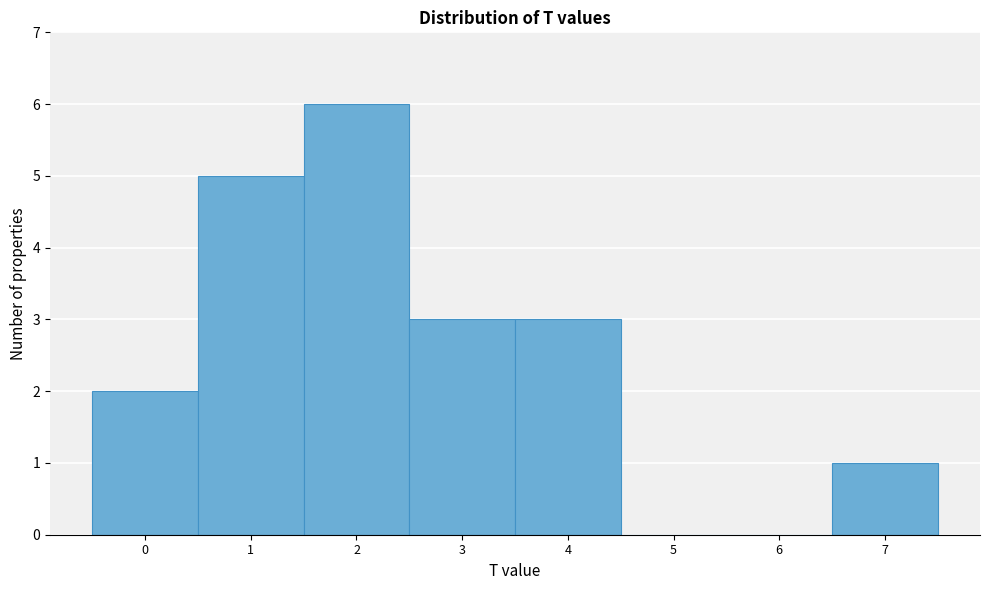

Which range on the x-axis has the tallest bar?

1.5 to 2.5